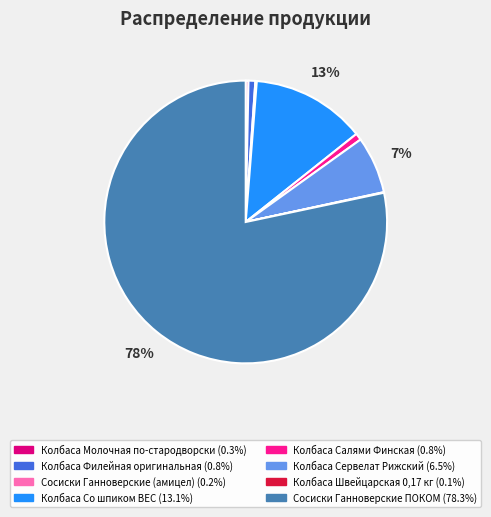

Between Колбаса Молочная по-стародворски and Колбаса Со шпиком ВЕС, which is larger?

Колбаса Со шпиком ВЕС